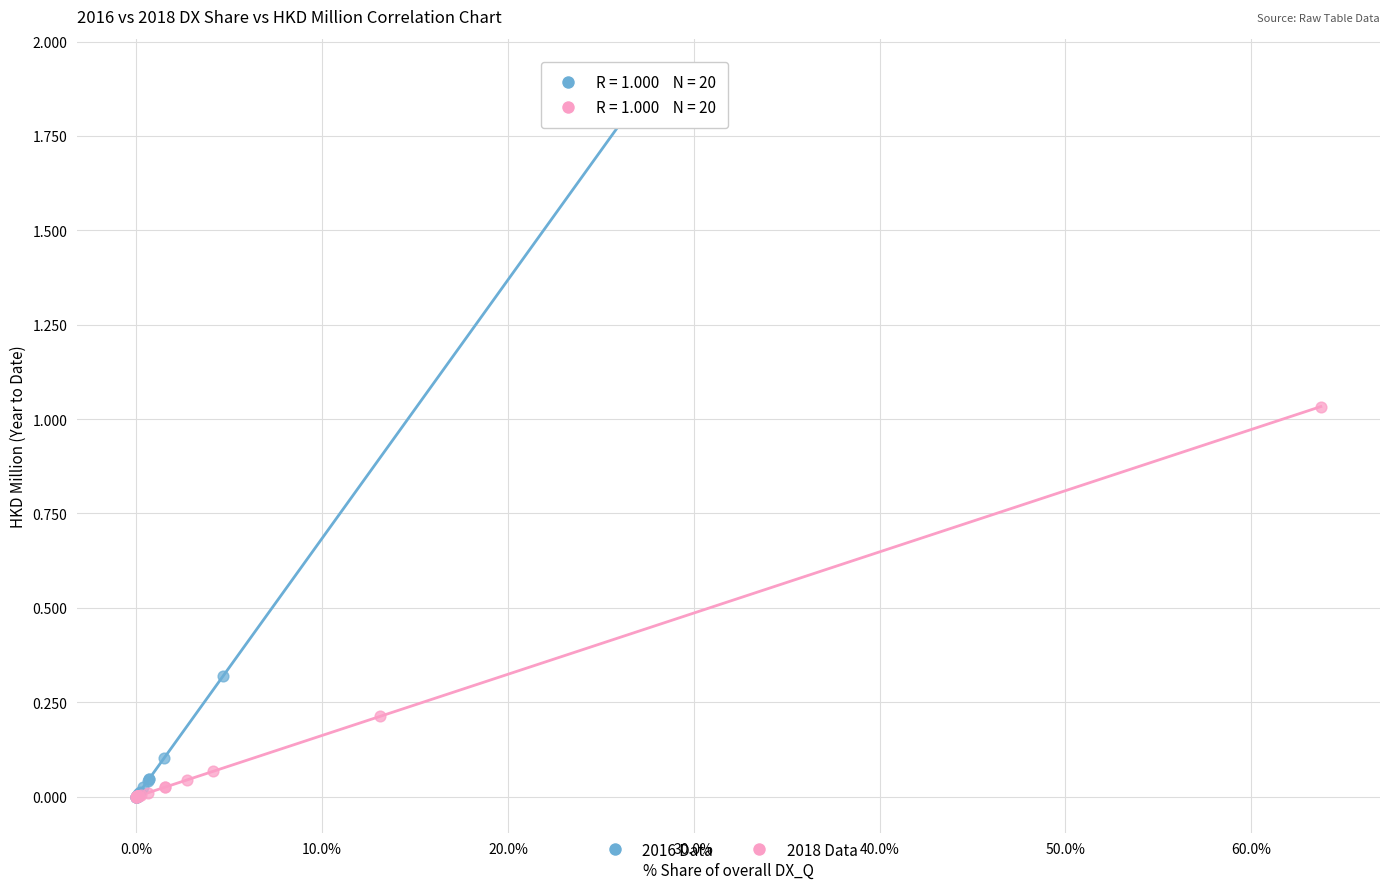

Which series reaches the maximum Y coordinate?

2016 Data